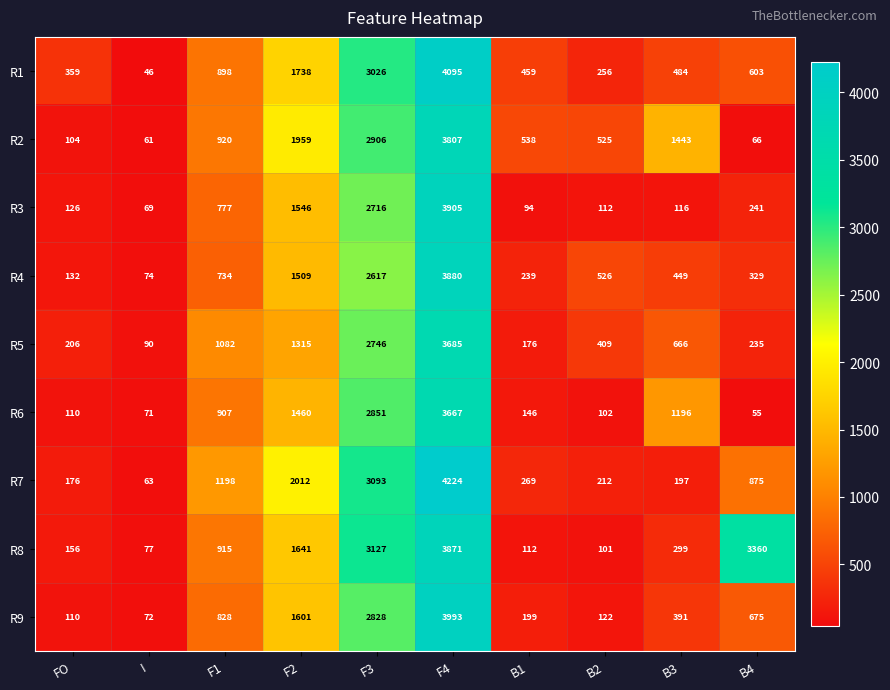

Which label corresponds to the smallest value in the chart?

I